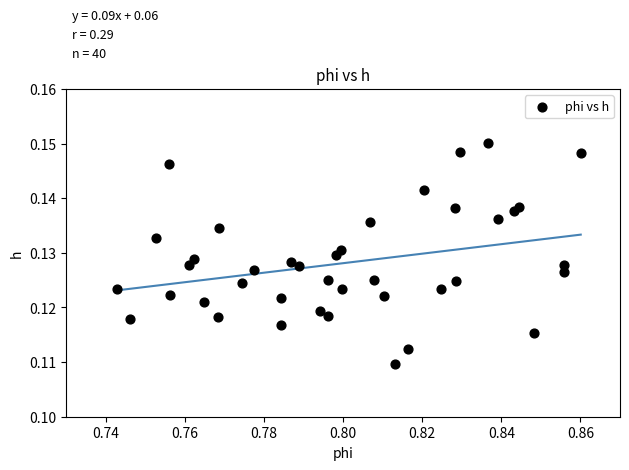

Count the number of points in this scatter plot.

40